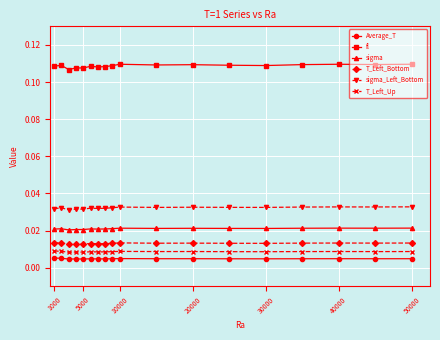

Which series has the largest total across all categories?

fl